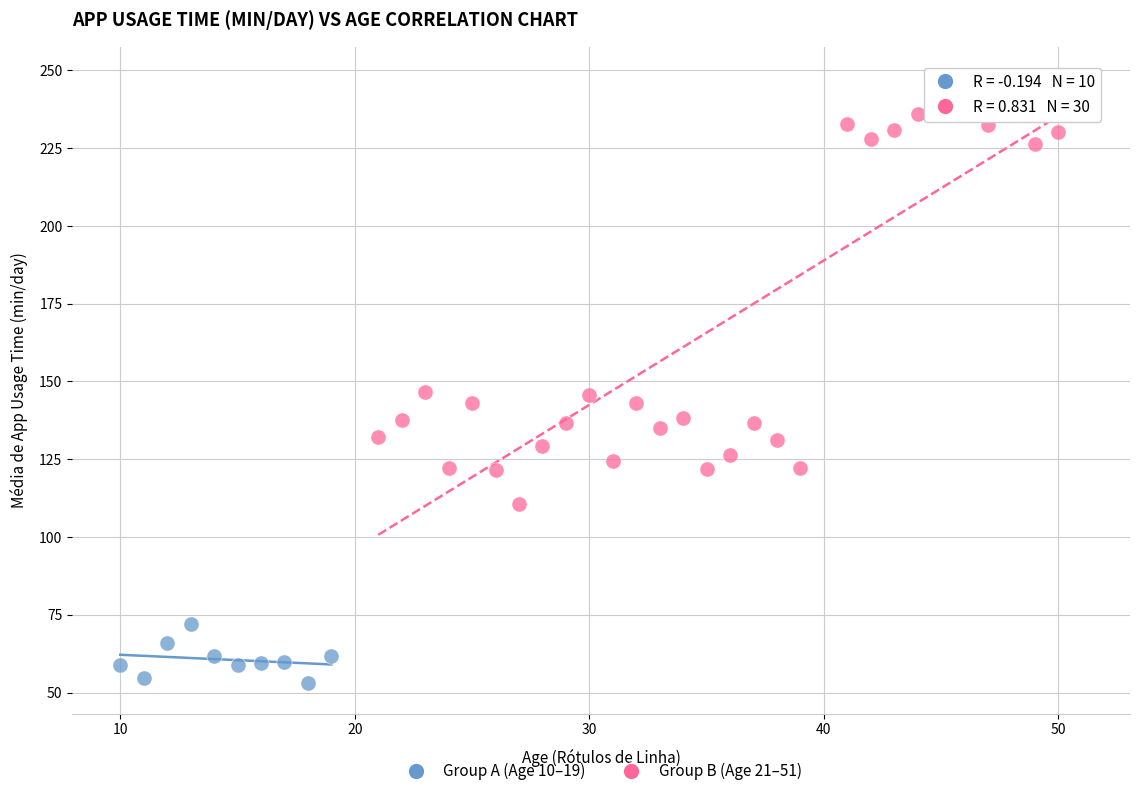

Which series has the widest spread of Y values?

Group B (Age 21–51)